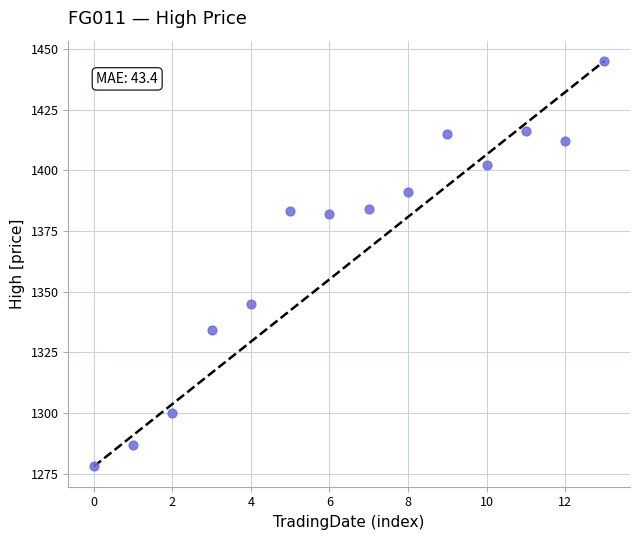

What is the range of Y values (max minus min)?

167